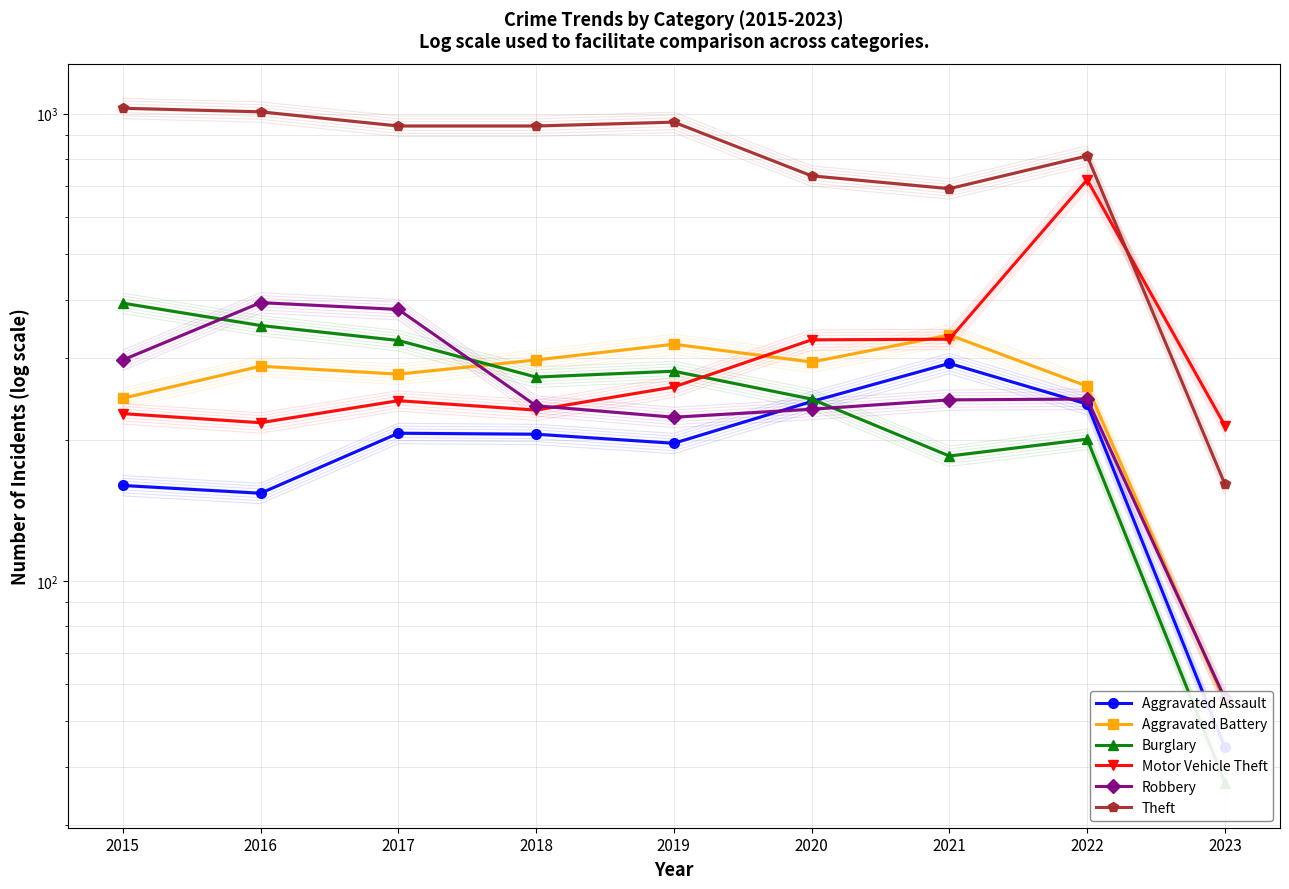

What is the approximate value of Aggravated Battery at 2021, to the nearest 10?

340